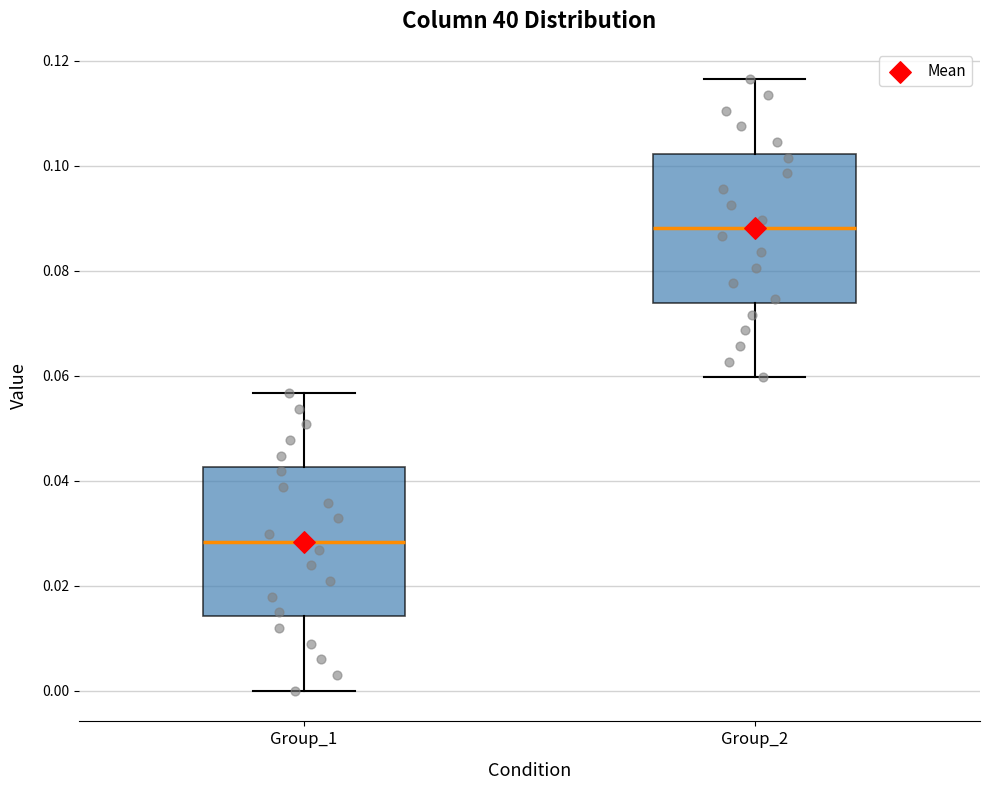

Which box has the lowest median line?

Group_1